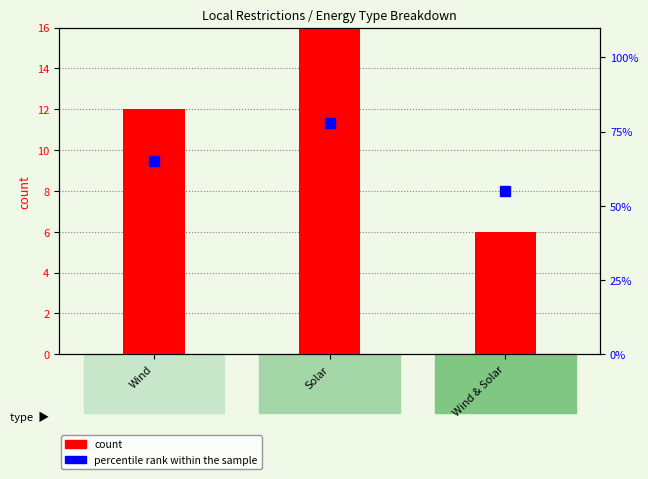

Reading left to right, what are all the values shown in this chart?

count: 12	29	6
percentile rank within the sample: 65	78	55